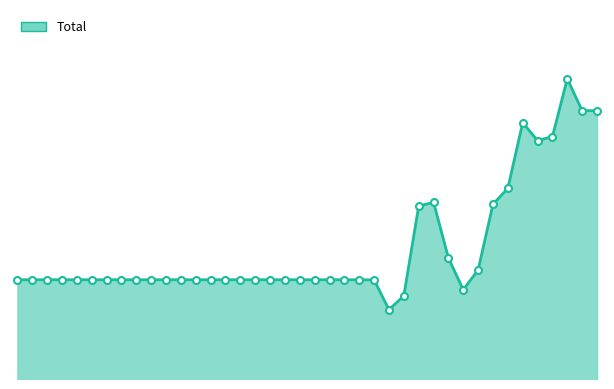

What is the label of the 10th point from the right?

30